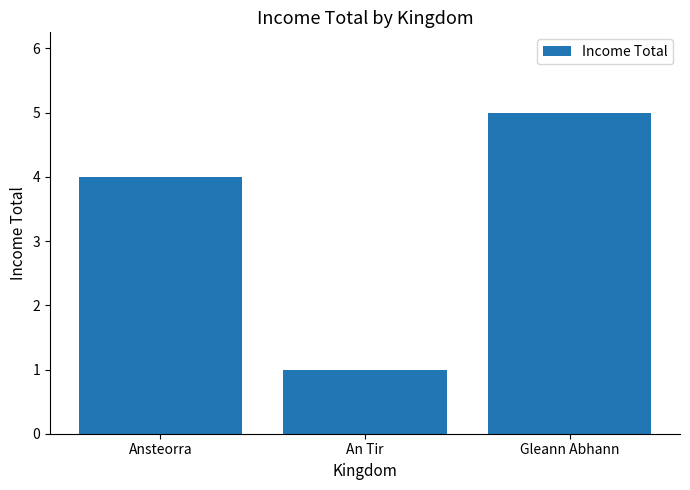

What is the label of the 2nd bar from the right?

An Tir